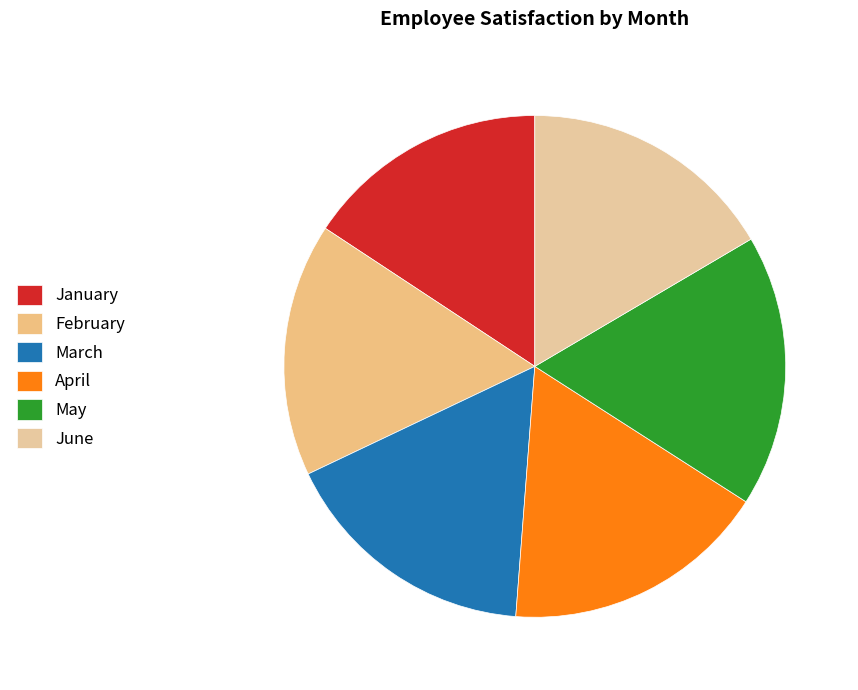

Count the number of slices in the pie.

6